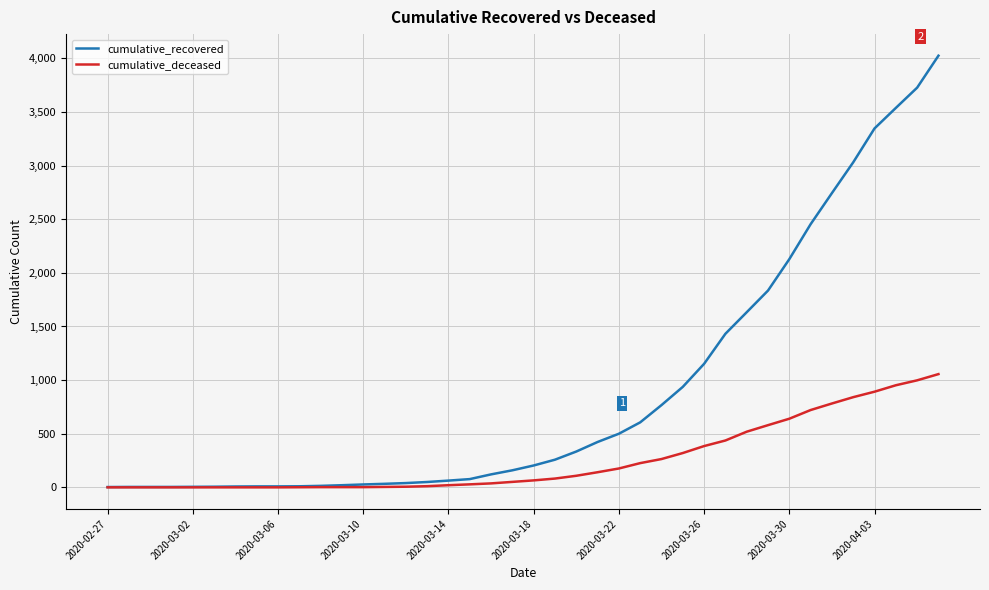

What are all the series names shown in the legend?

cumulative_recovered, cumulative_deceased